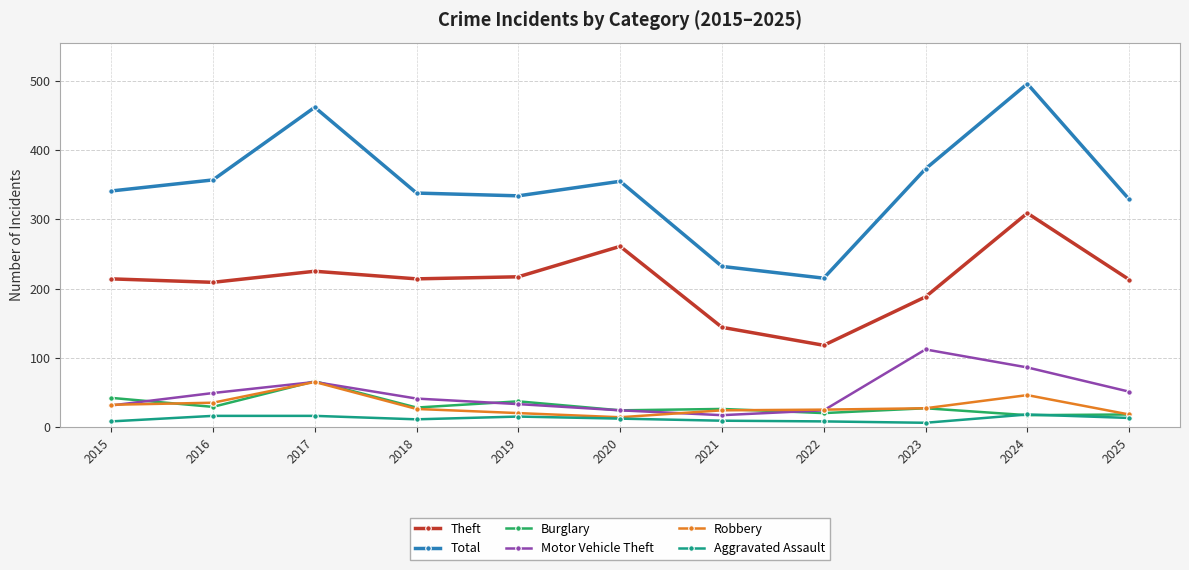

How many data points in Total are less than 341?

5